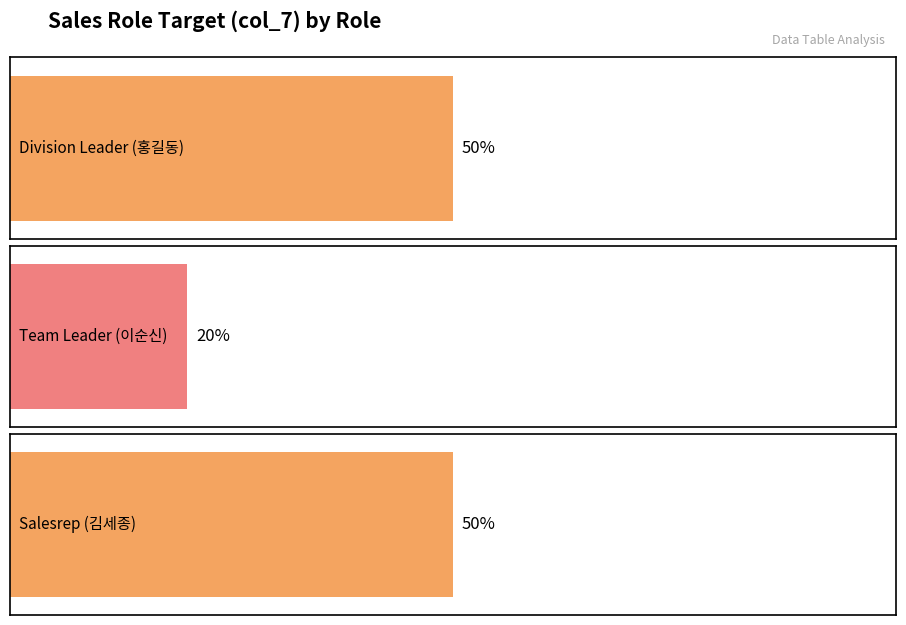

What is the label of the 1st bar from the right?

Salesrep